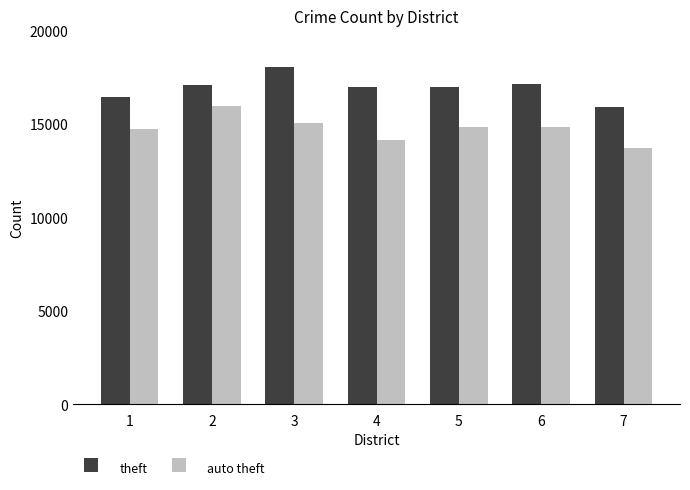

How many data points in auto theft are less than 14834?

3